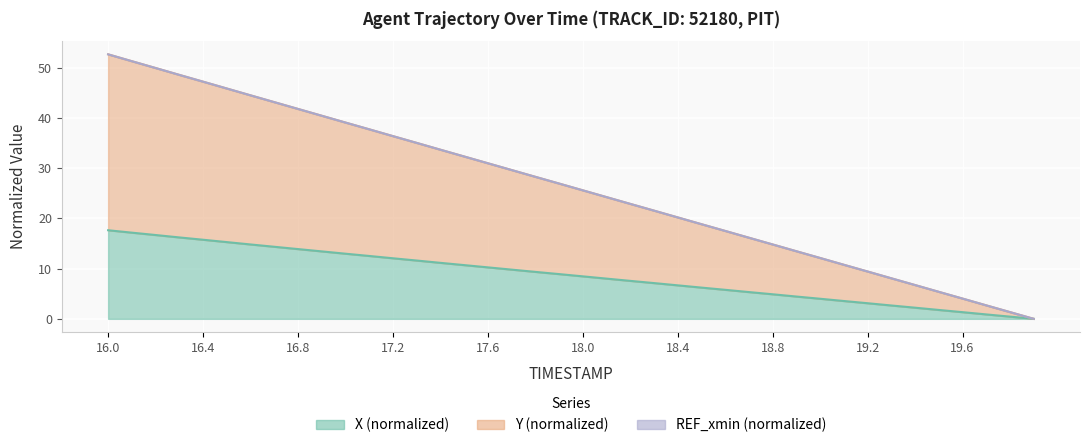

Is the value of Y at 11 greater than the value of X at 29?

Yes